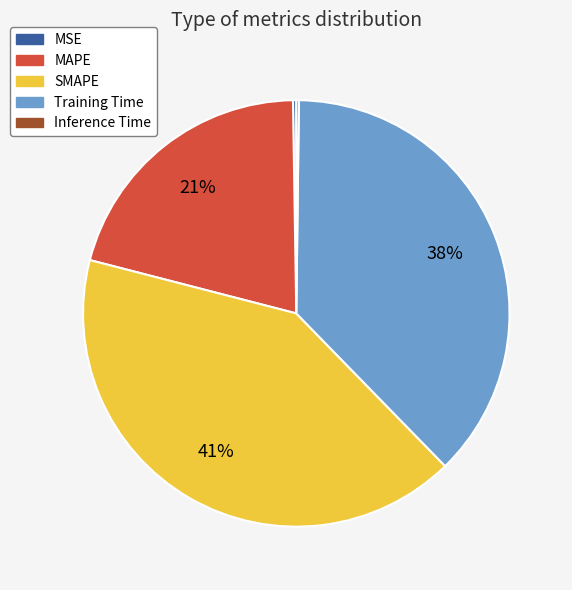

Is it true that MAPE is 21% of the pie?

True